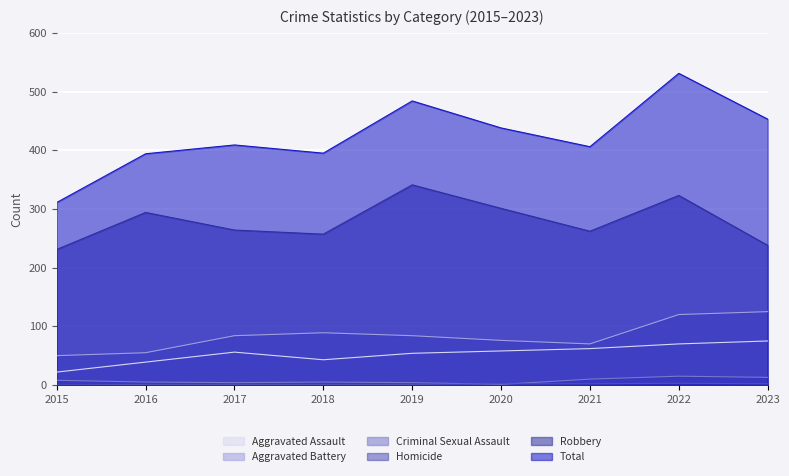

What is the spread (max minus min) of values at 2020?

437